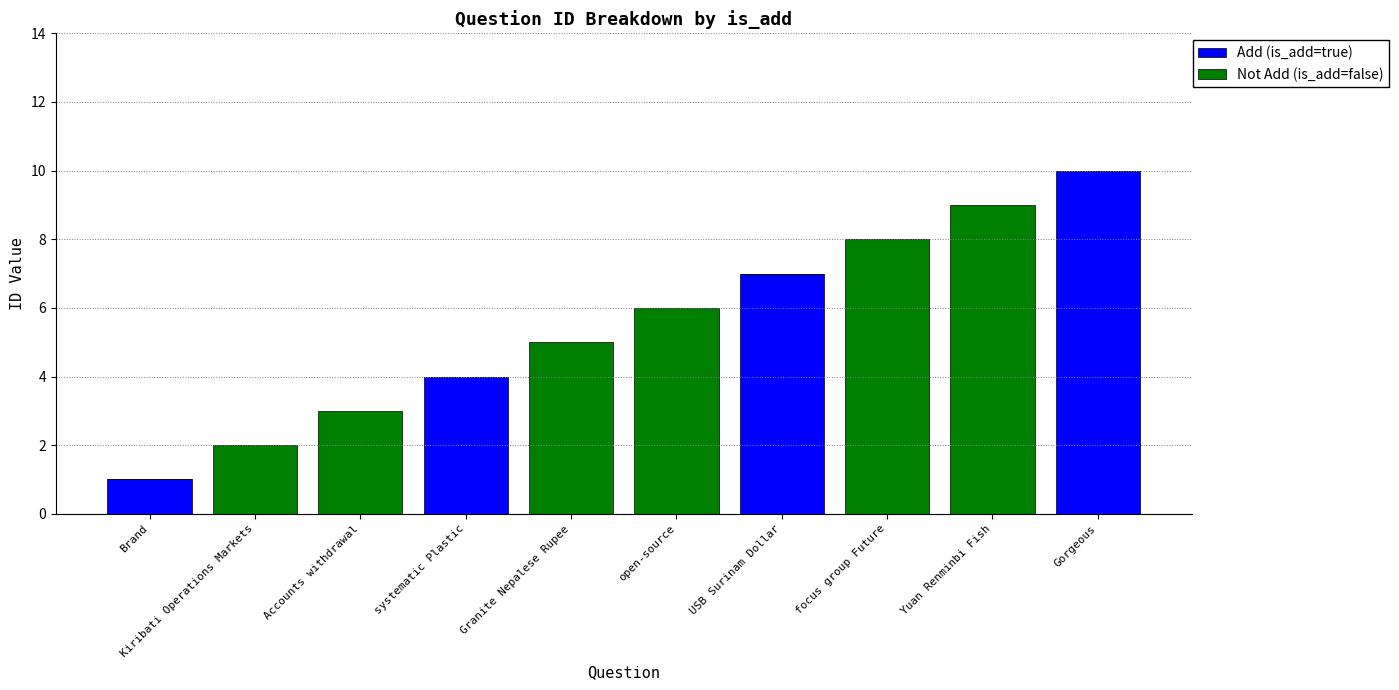

At which category is the sum across all series the highest?

Gorgeous